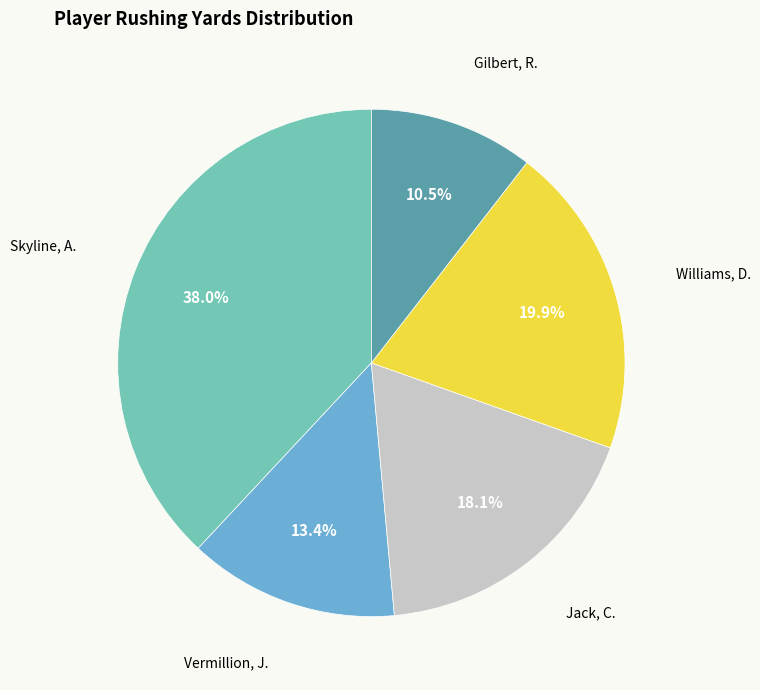

Is there a majority slice in this chart?

No